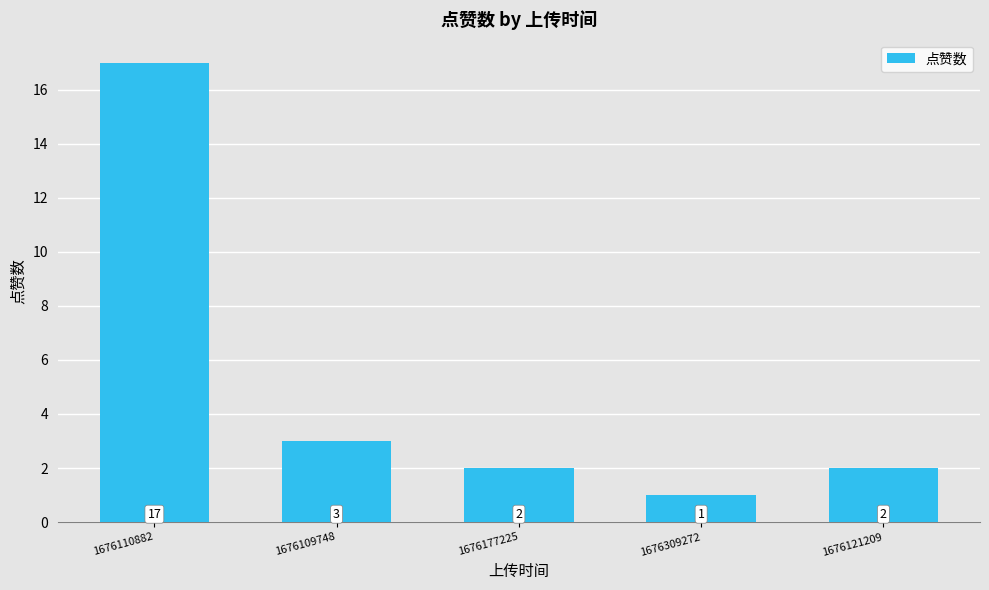

Between 1676110882 and 1676177225, which is larger?

1676110882